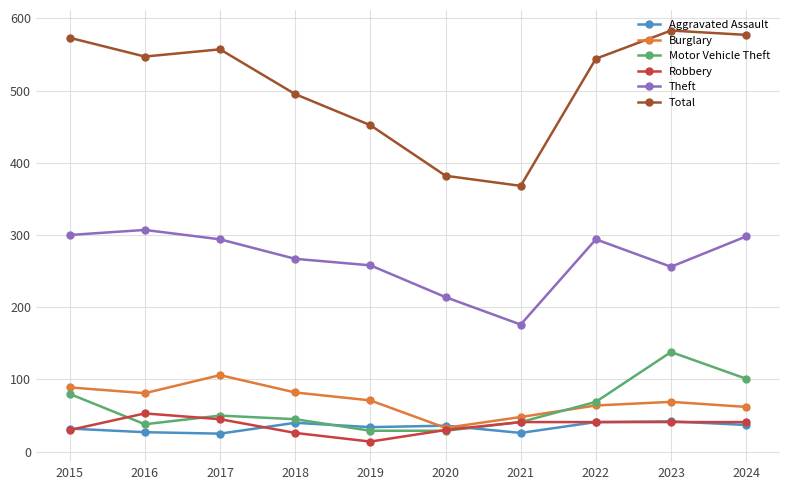

Which series ends up on top after the final intersection of Aggravated Assault and Motor Vehicle Theft?

Motor Vehicle Theft